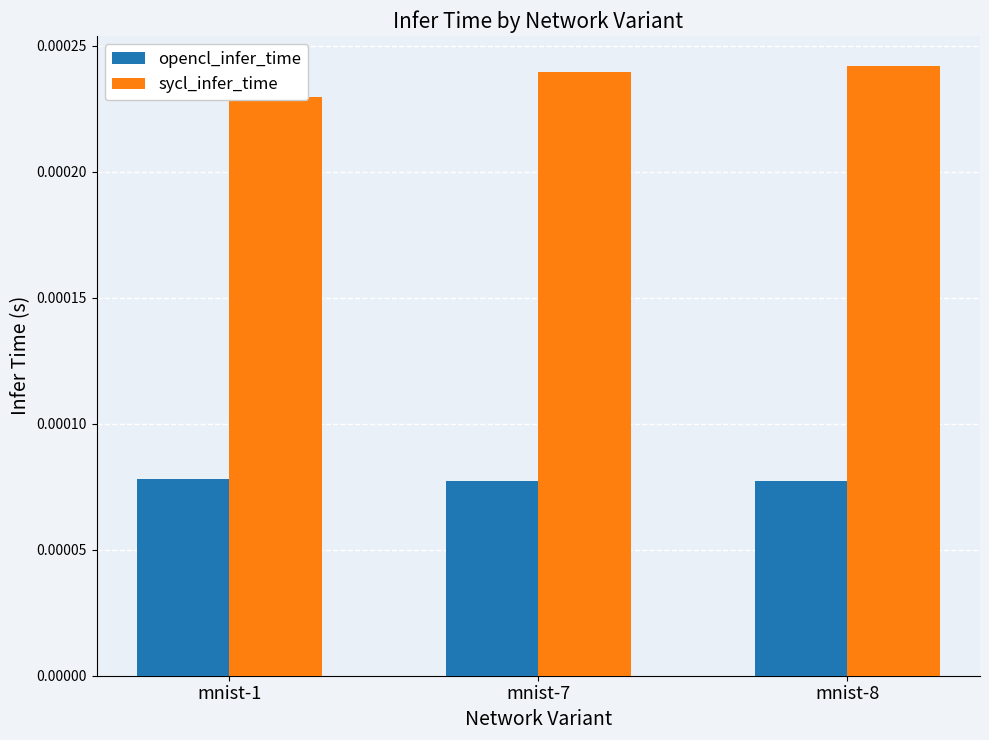

At how many categories does at least one series exceed 0?

3